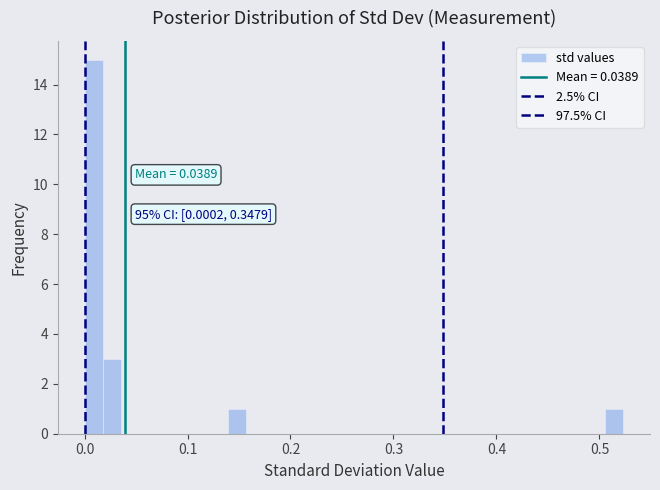

Around what value on the x-axis is the tallest bar? Give the approximate position of its centre, as read against the axis.

0.01